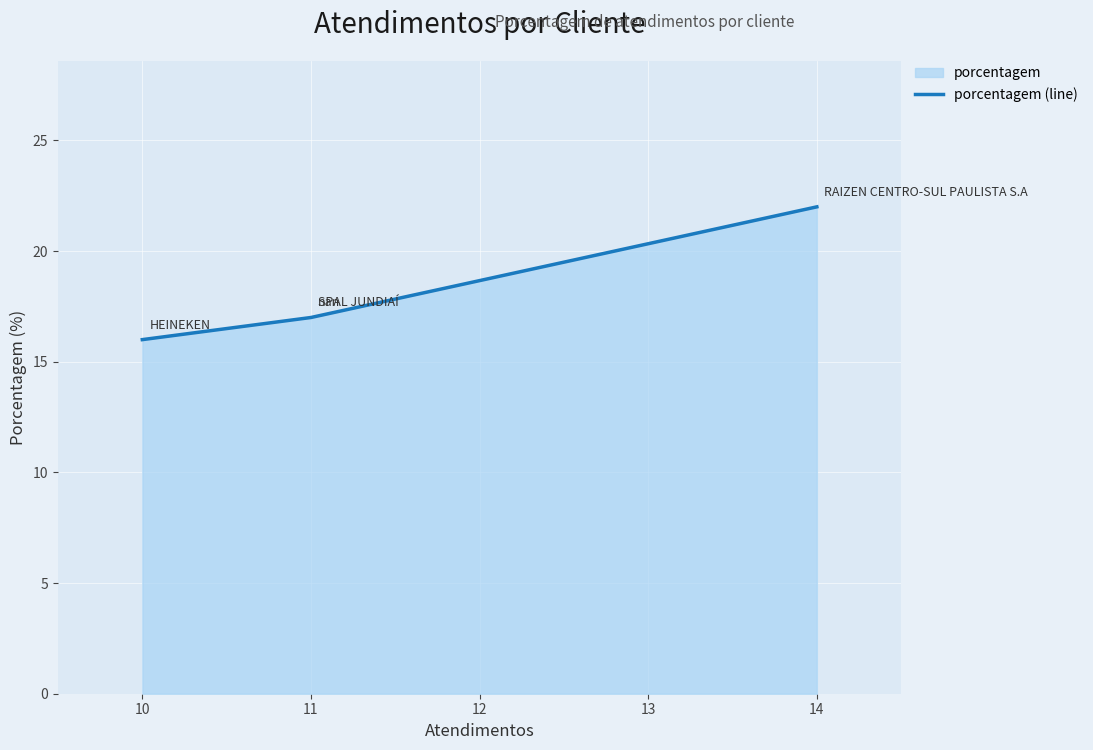

How many values exceed 17?

1